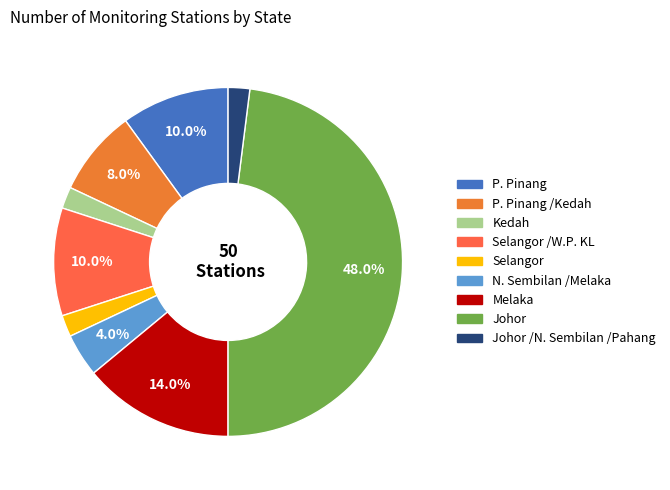

How many slices are in this pie chart?

9